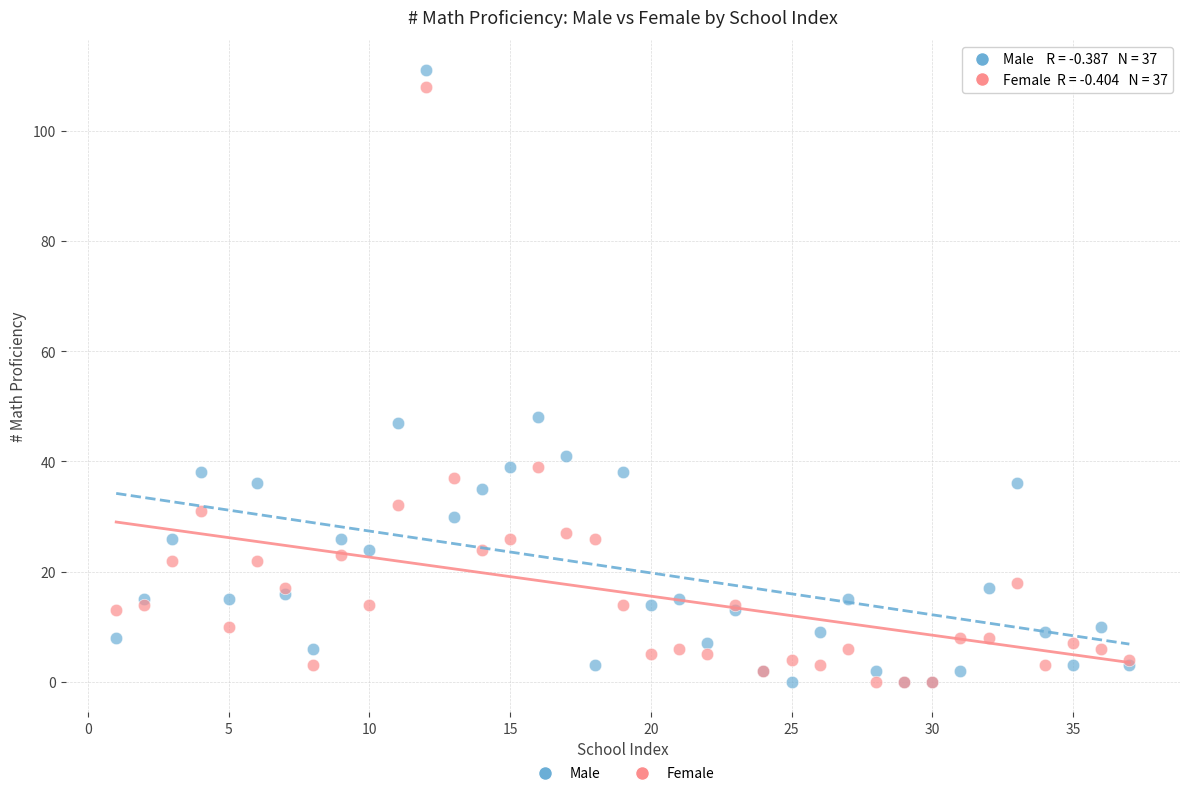

Which series has the largest Y range (max minus min)?

Male